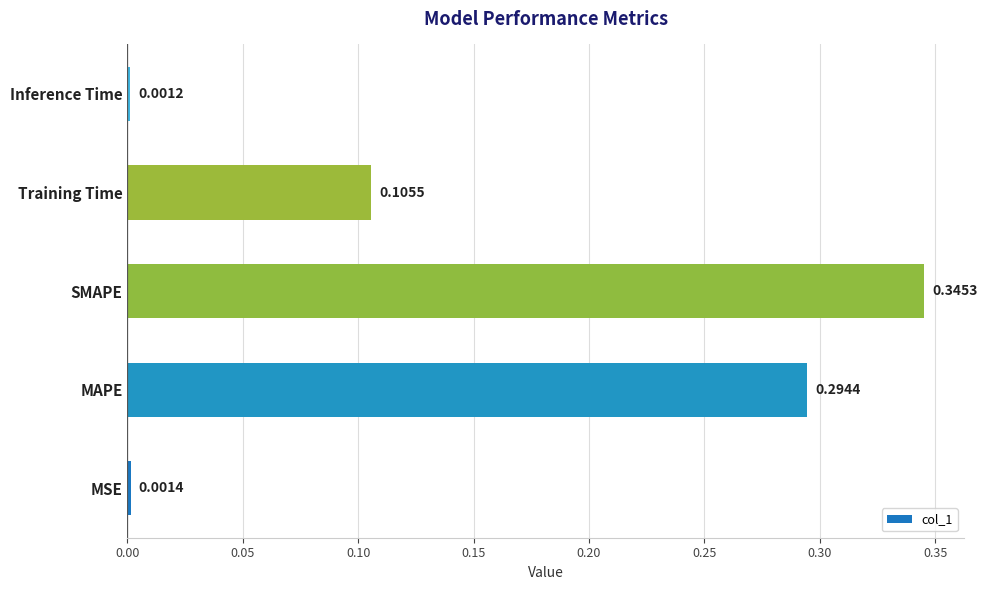

Rank the categories by value from highest to lowest.

SMAPE, MAPE, Training Time, MSE, Inference Time